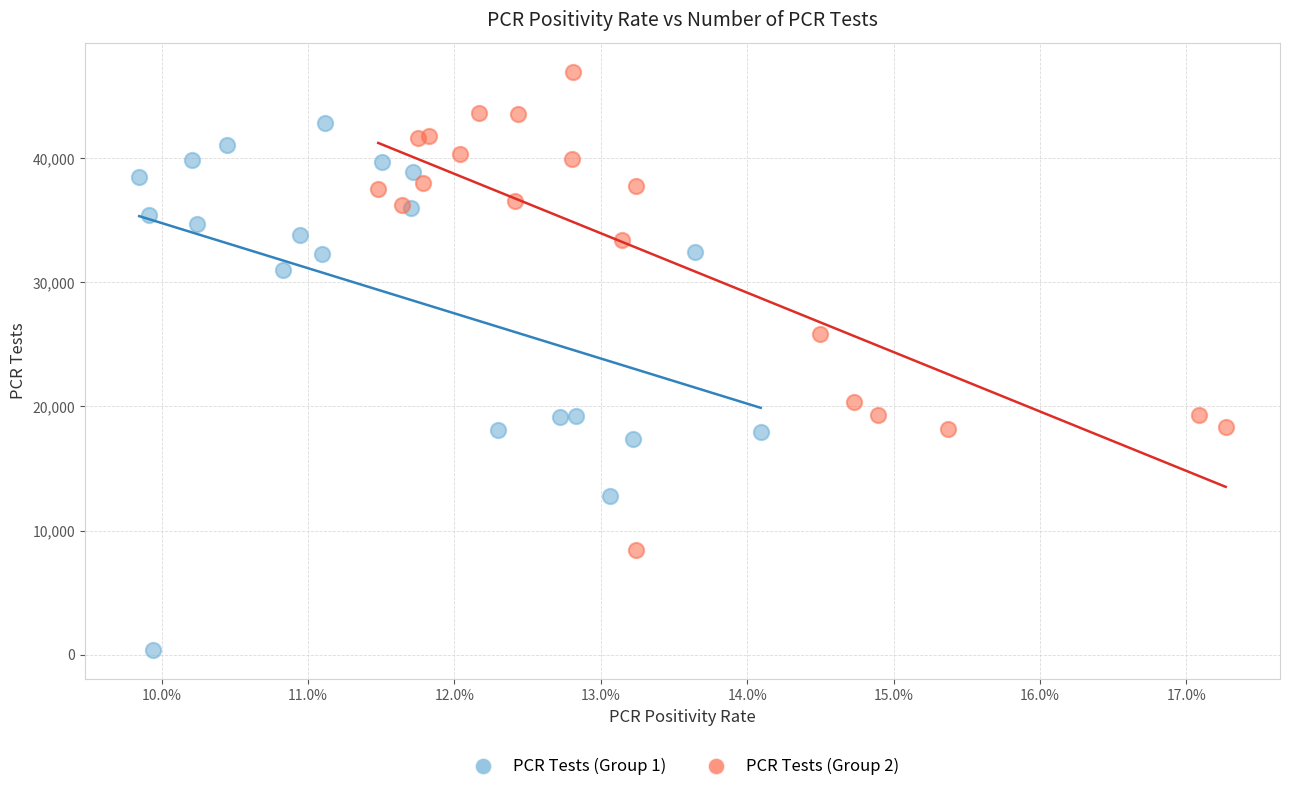

Which series reaches the minimum Y coordinate?

PCR Tests (Group 1)